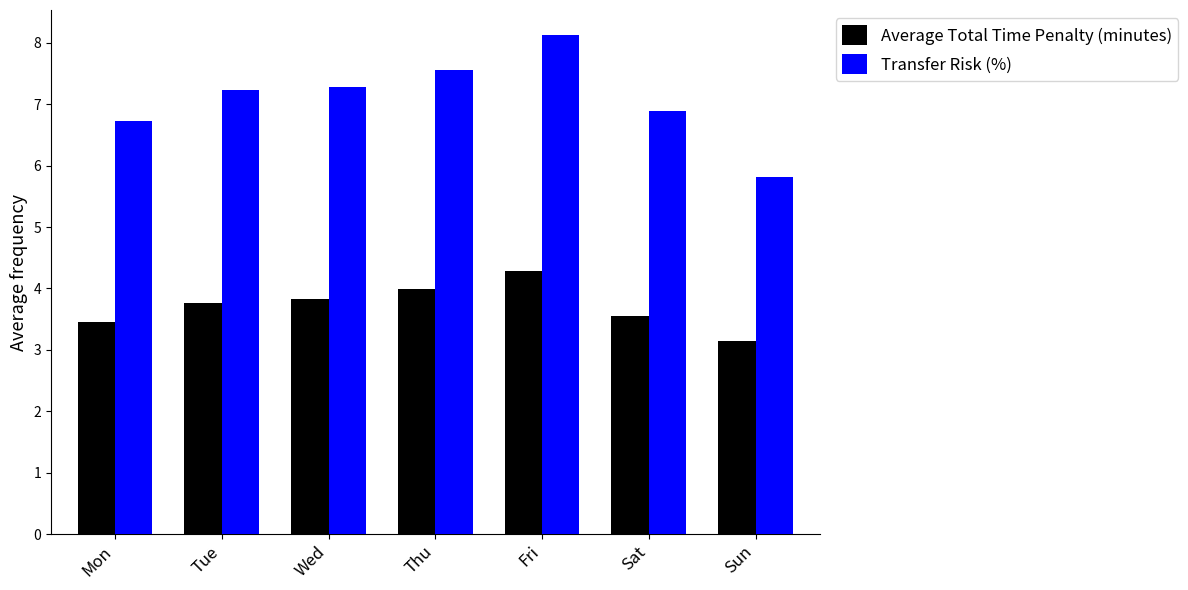

Which series has the largest total across all categories?

Transfer Risk (%)